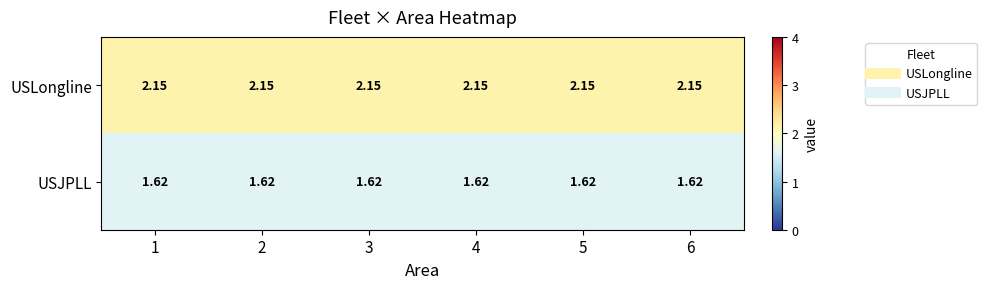

List the series in order of their peak value, highest first.

USLongline, USJPLL